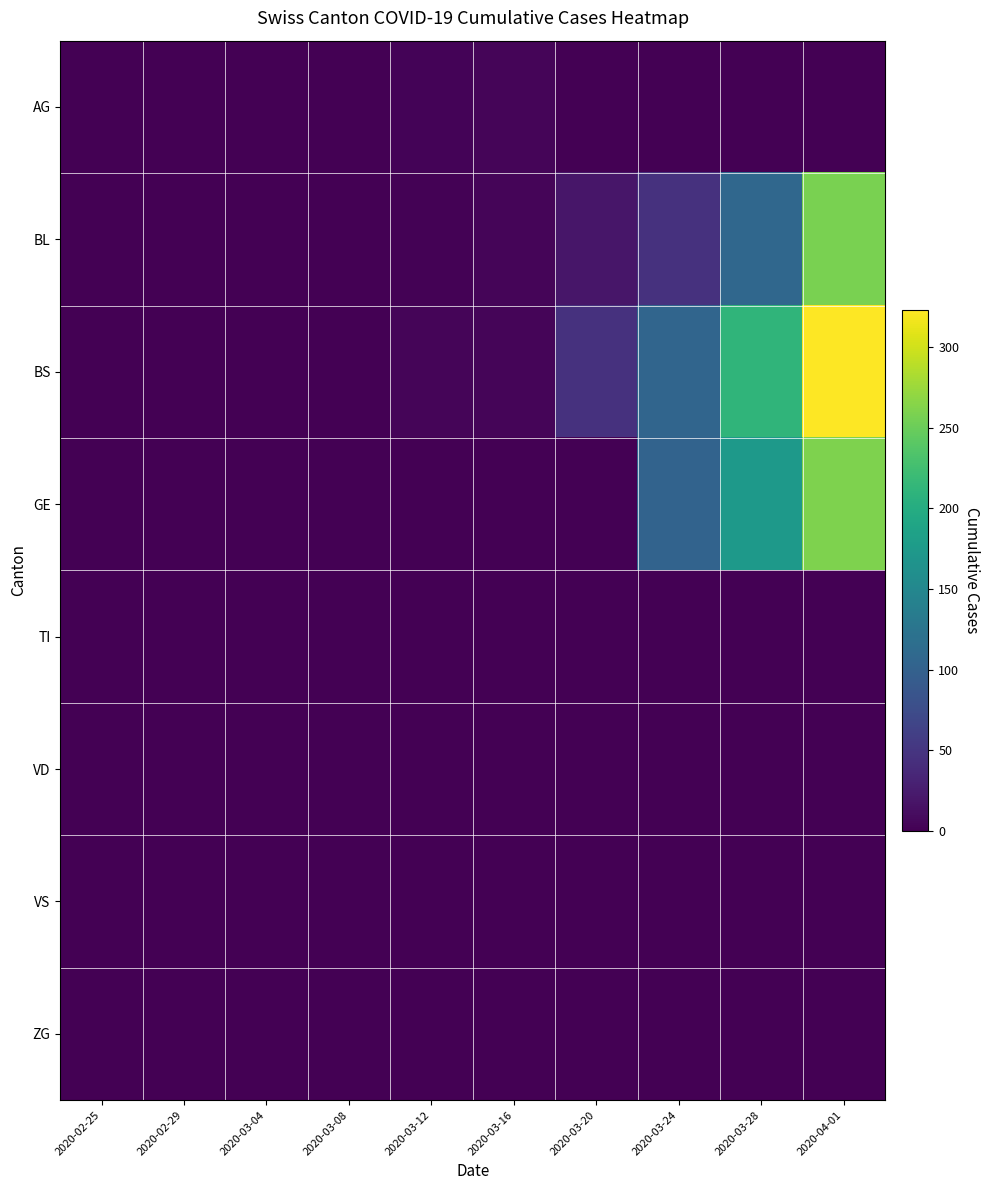

Reading left to right, list all the values displayed in this chart.

AG: 2020-02-25=0	2020-02-29=0	2020-03-04=0	2020-03-08=0	2020-03-12=3	2020-03-16=4	2020-03-20=0	2020-03-24=0	2020-03-28=0	2020-04-01=0
BL: 2020-02-25=0	2020-02-29=0	2020-03-04=0	2020-03-08=0	2020-03-12=2	2020-03-16=5	2020-03-20=20	2020-03-24=46	2020-03-28=108	2020-04-01=258
BS: 2020-02-25=0	2020-02-29=0	2020-03-04=0	2020-03-08=0	2020-03-12=4	2020-03-16=4	2020-03-20=46	2020-03-24=105	2020-03-28=211	2020-04-01=323
GE: 2020-02-25=0	2020-02-29=0	2020-03-04=0	2020-03-08=0	2020-03-12=0	2020-03-16=0	2020-03-20=0	2020-03-24=103	2020-03-28=175	2020-04-01=260
TI: 2020-02-25=0	2020-02-29=0	2020-03-04=0	2020-03-08=0	2020-03-12=0	2020-03-16=0	2020-03-20=0	2020-03-24=0	2020-03-28=0	2020-04-01=0
VD: 2020-02-25=0	2020-02-29=0	2020-03-04=0	2020-03-08=0	2020-03-12=0	2020-03-16=0	2020-03-20=0	2020-03-24=0	2020-03-28=0	2020-04-01=0
VS: 2020-02-25=0	2020-02-29=0	2020-03-04=0	2020-03-08=0	2020-03-12=0	2020-03-16=0	2020-03-20=0	2020-03-24=0	2020-03-28=0	2020-04-01=0
ZG: 2020-02-25=0	2020-02-29=0	2020-03-04=0	2020-03-08=0	2020-03-12=0	2020-03-16=0	2020-03-20=0	2020-03-24=0	2020-03-28=0	2020-04-01=0